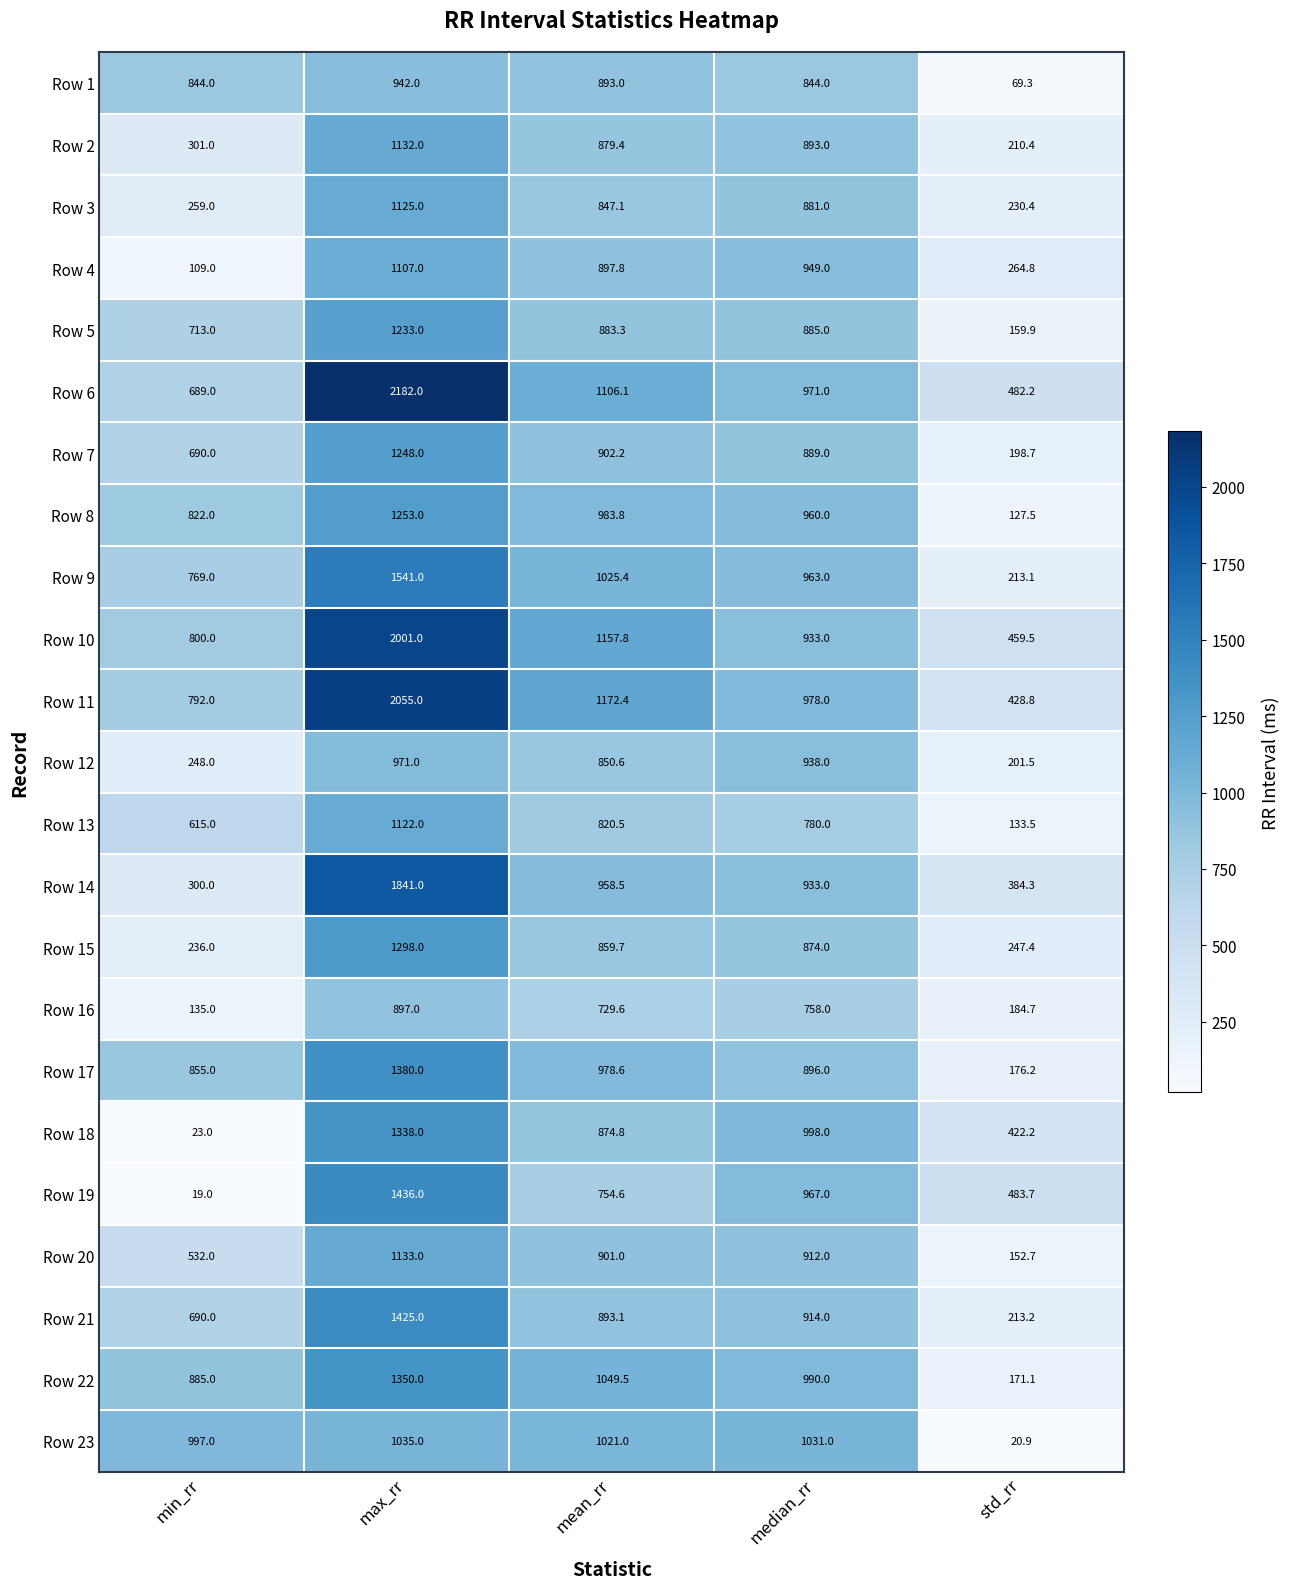

At which category is the sum across all series the highest?

max_rr